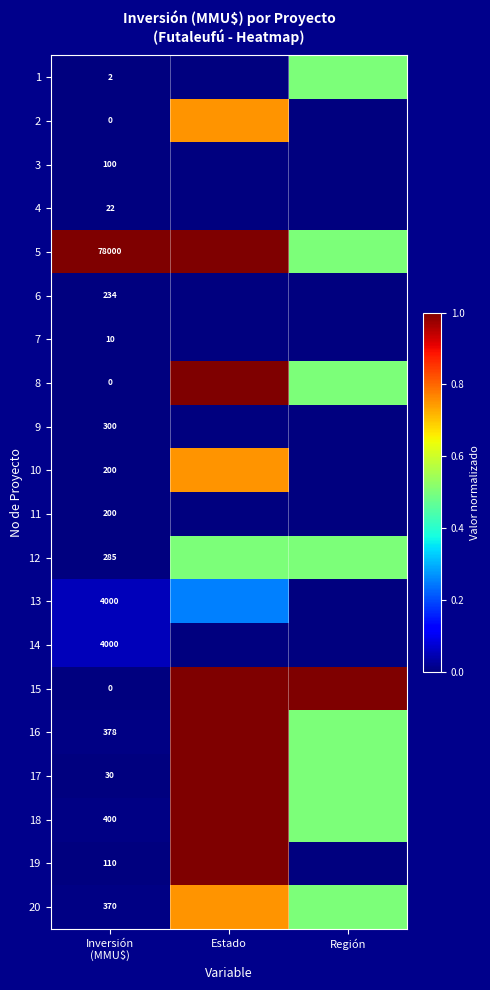

List the series in order of their peak value, highest first.

5, 8, 15, 16, 17, 18, 19, 2, 10, 20, 1, 12, 13, 14, 9, 6, 11, 3, 4, 7